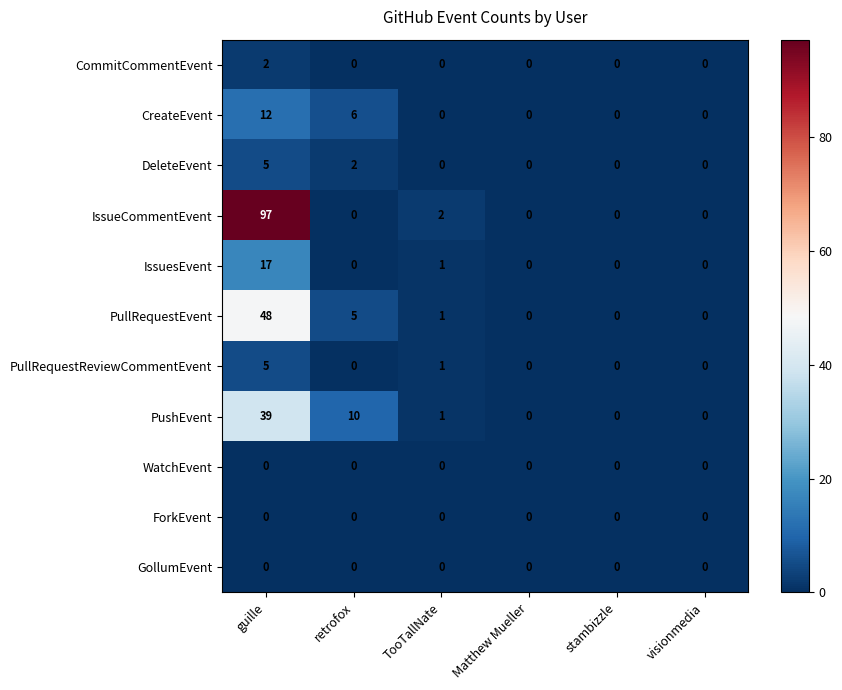

What is the difference between the maximum and minimum values in the IssuesEvent series?

17